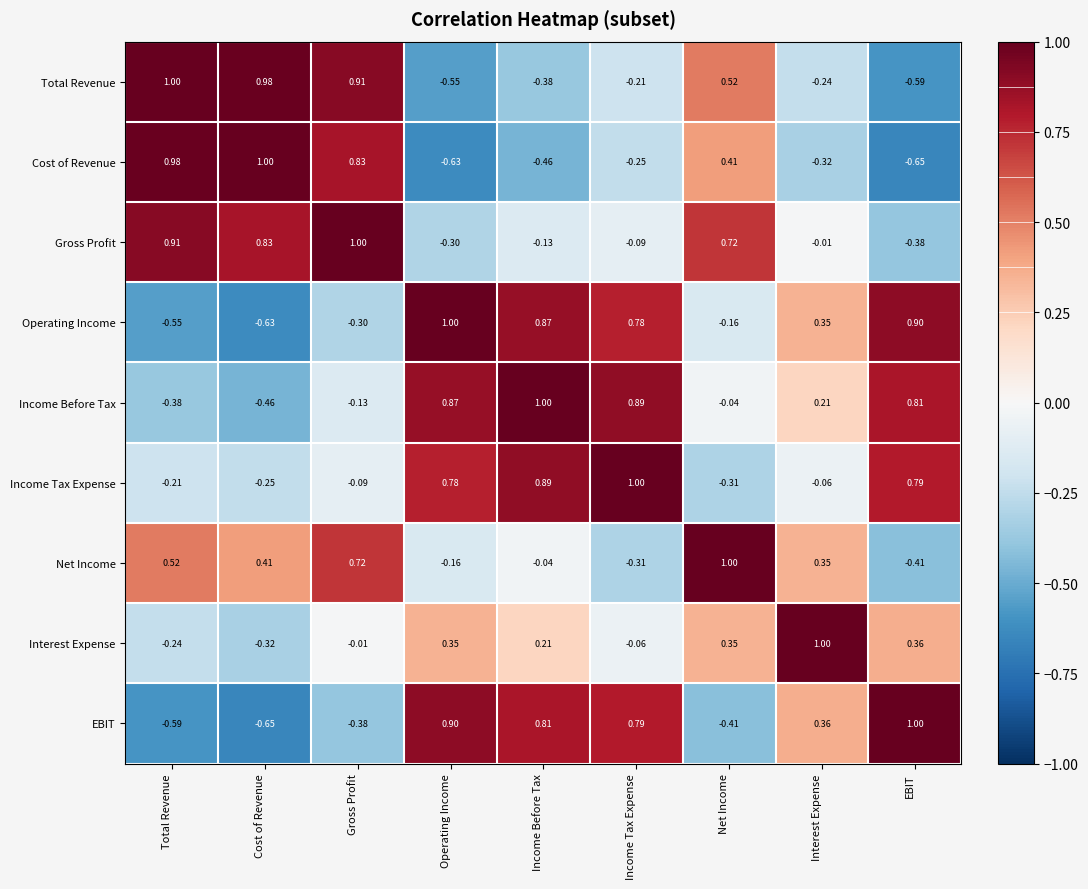

Which category has the lowest value in the Income Tax Expense series?

Net Income